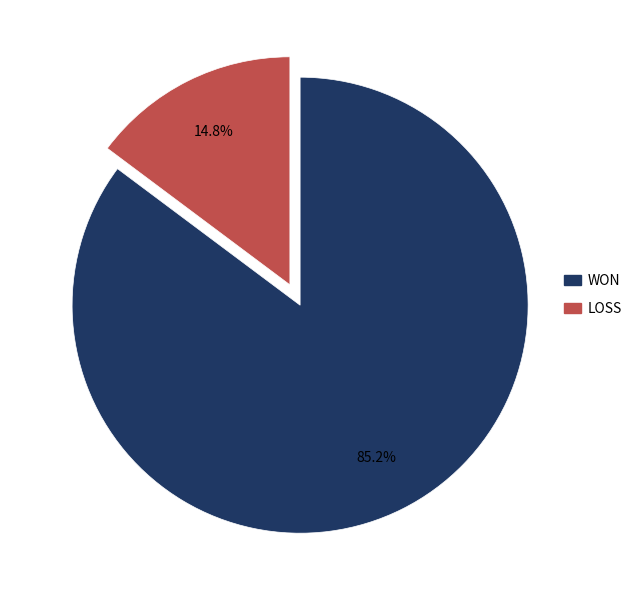

The WON slice represents 85% of the pie. True or false?

True